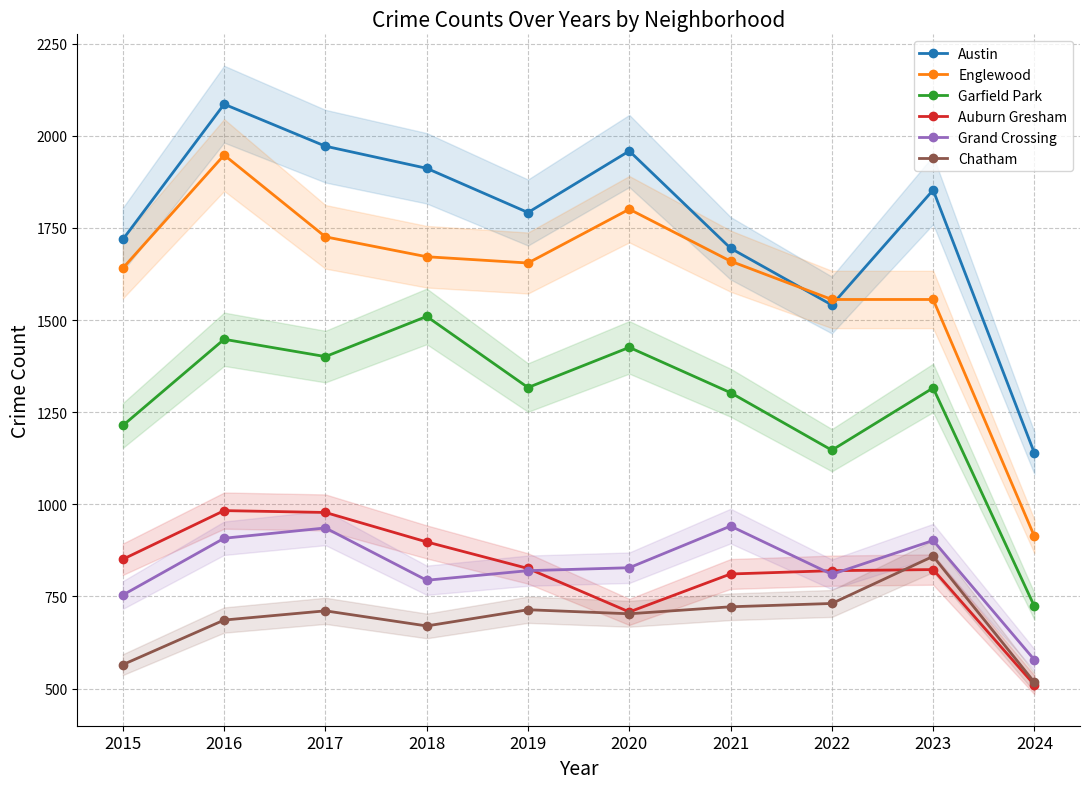

What are all the series names shown in the legend?

Austin, Englewood, Garfield Park, Auburn Gresham, Grand Crossing, Chatham